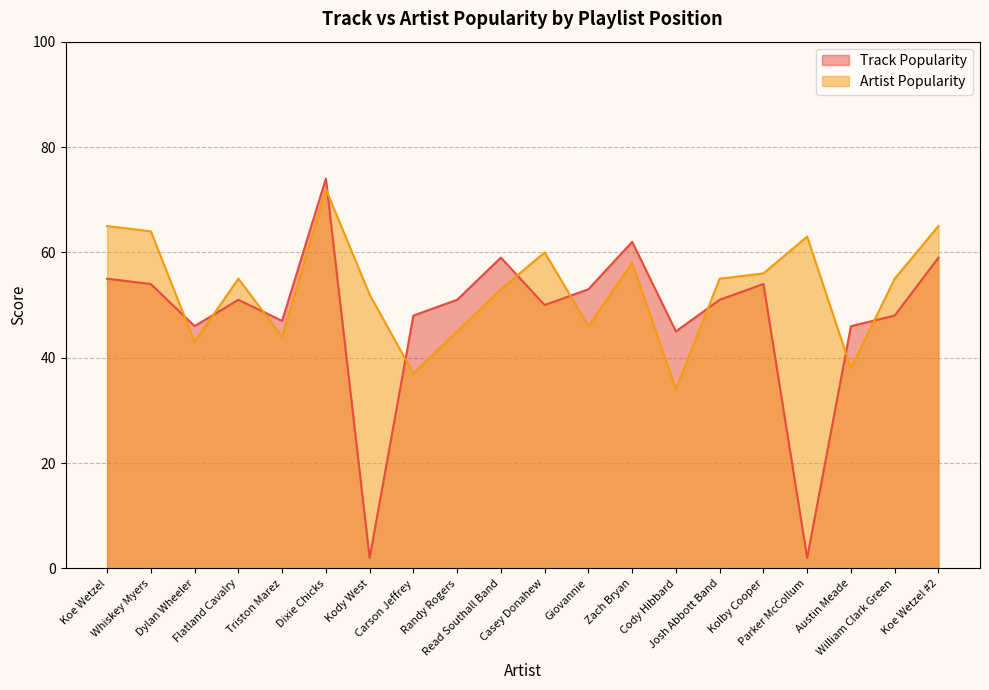

Where is Track Popularity nearest to the value 38?

Cody Hibbard